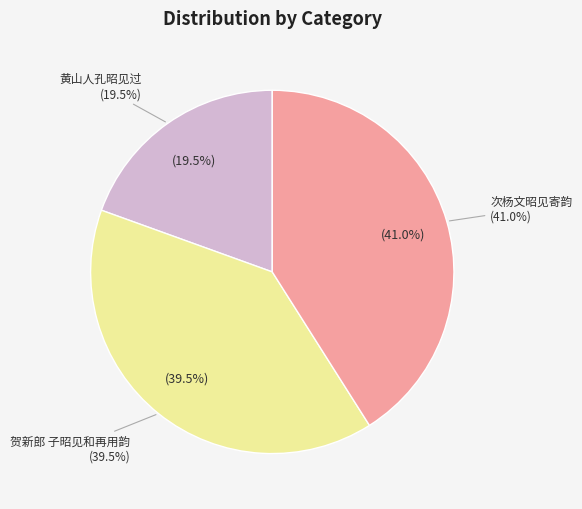

To the nearest percent, what portion does 次杨文昭见寄韵 represent?

41%